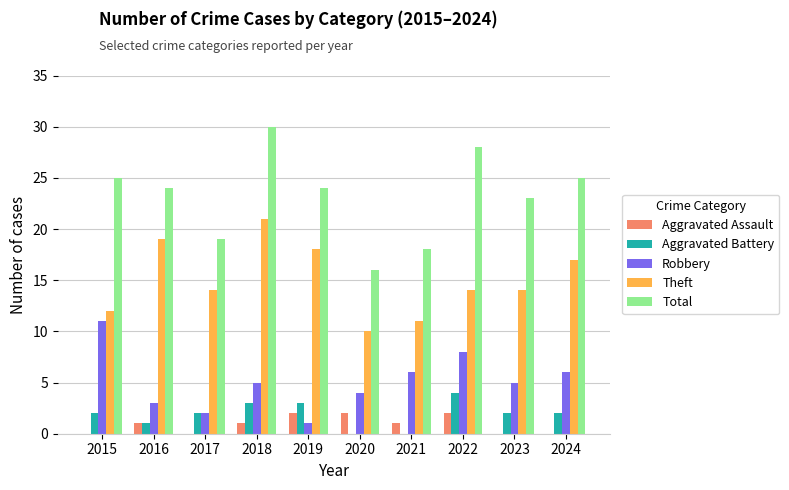

What is the total value across all series at 2017?

37